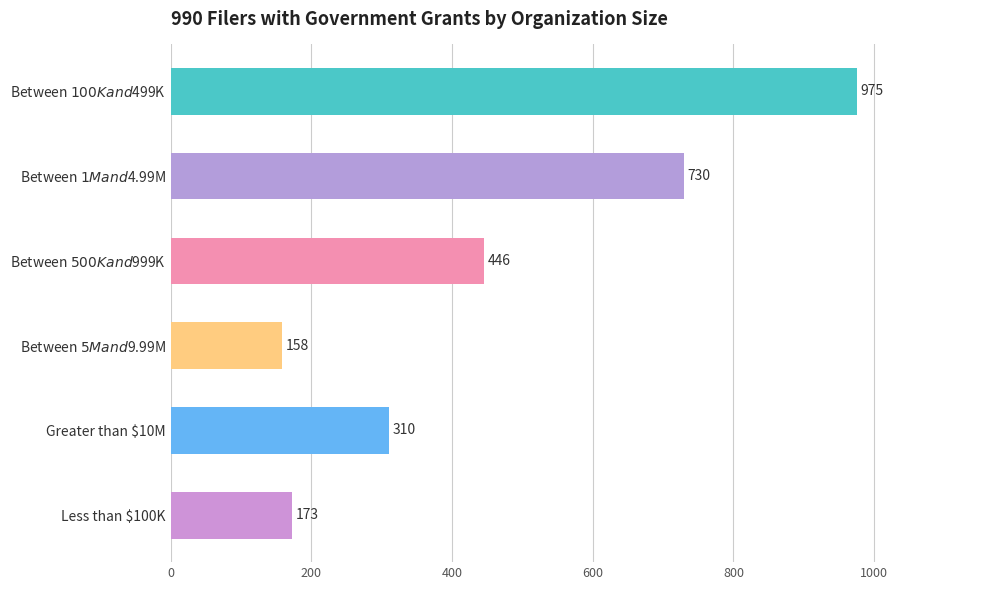

How many series are shown in this chart?

1